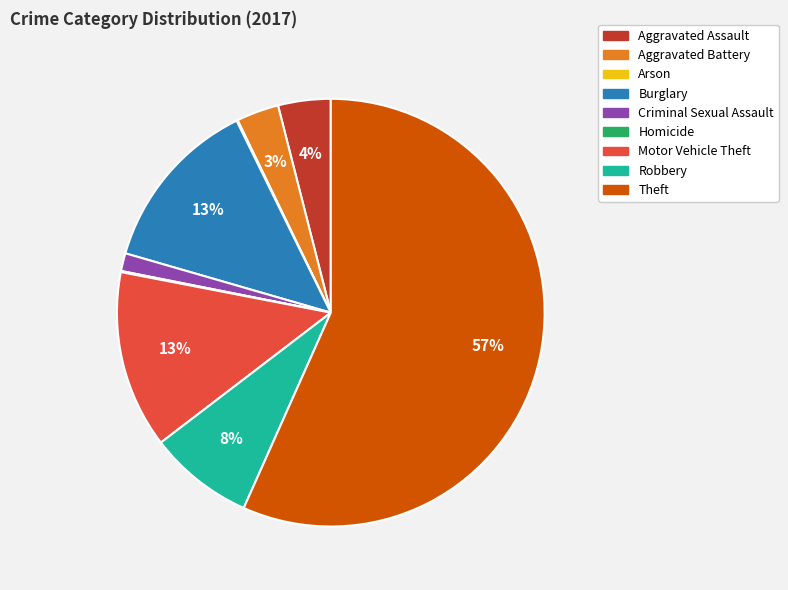

Which has a higher value, Criminal Sexual Assault or Burglary?

Burglary